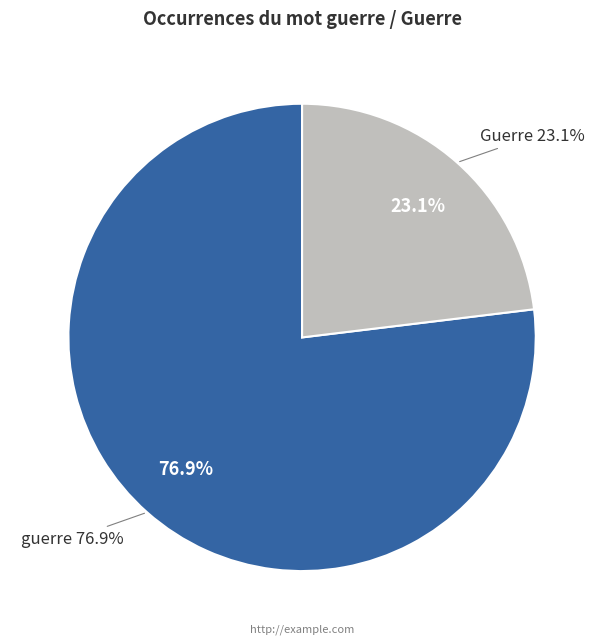

Which slice is the smallest?

Guerre